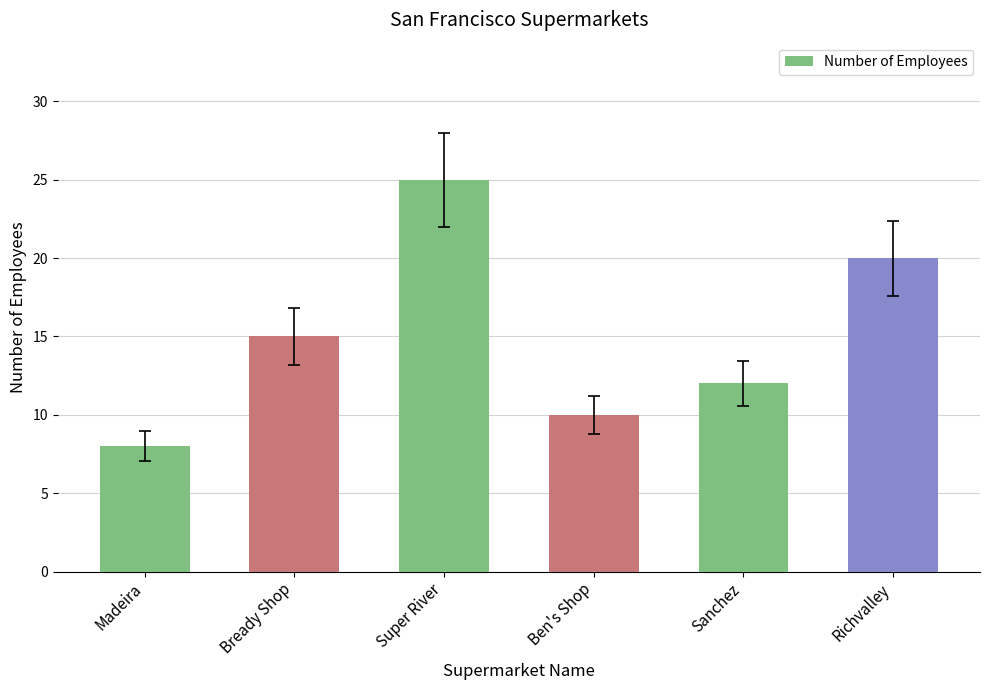

Is it true that the value at Richvalley is 20?

True